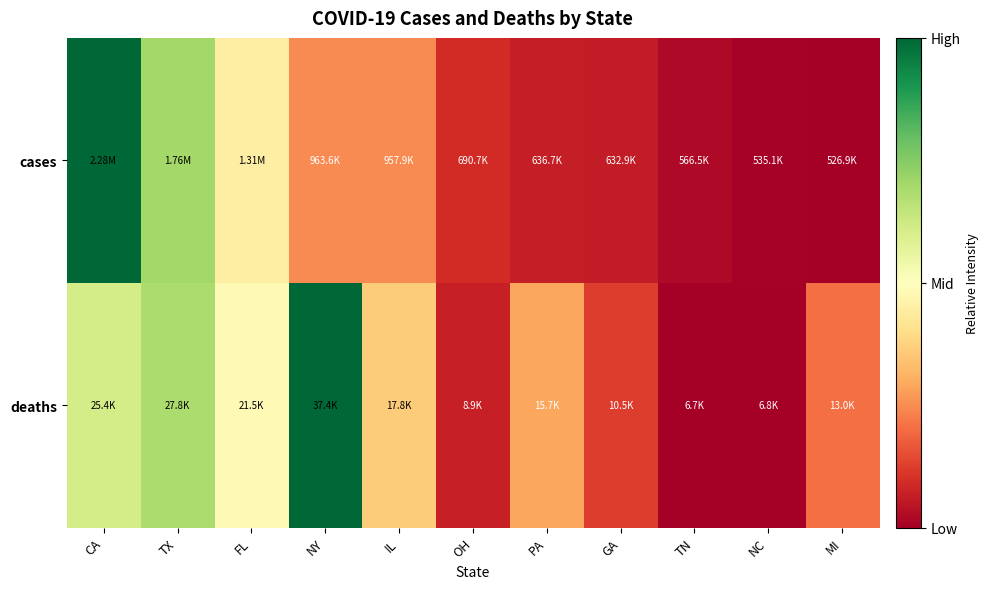

Which series changed the most between CA and FL?

cases